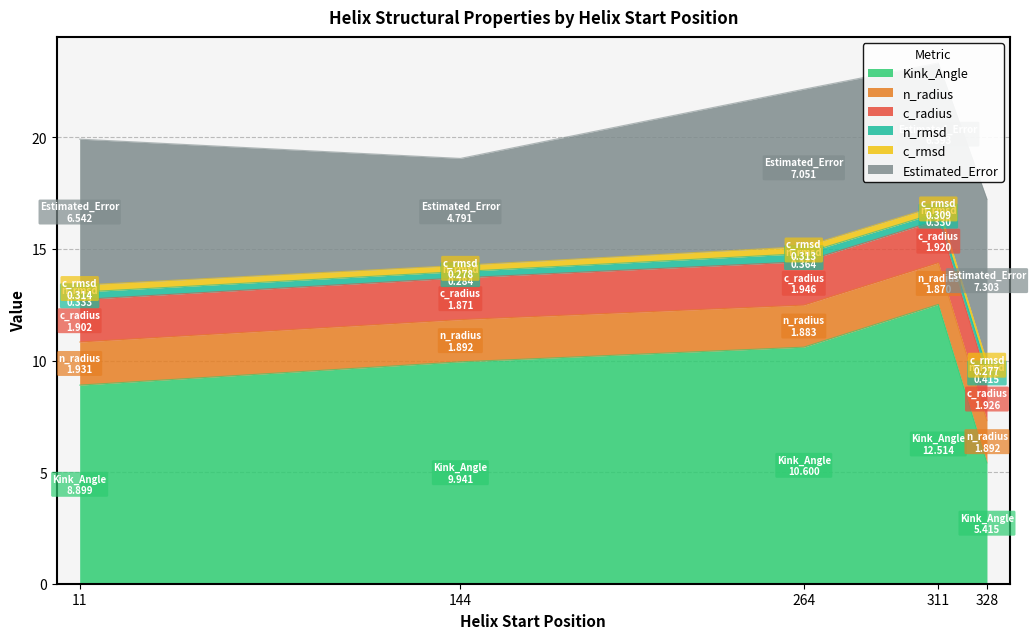

Which series changed the most between 311 and 328?

Kink_Angle